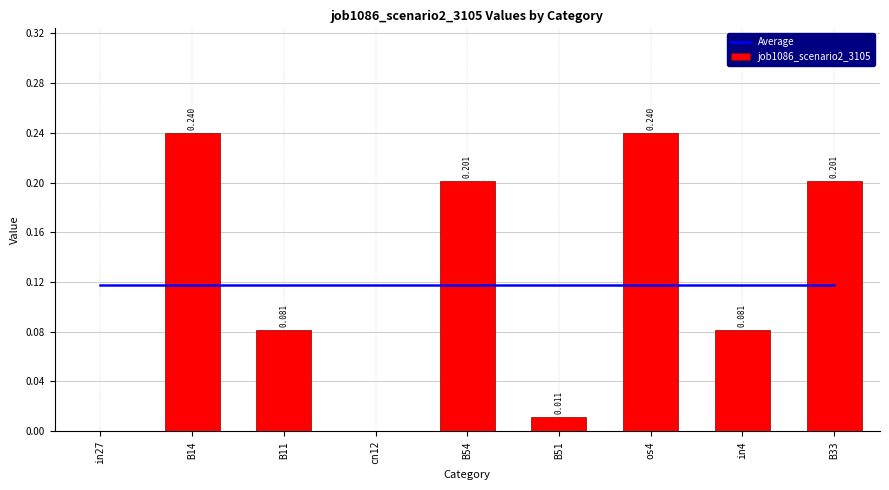

At which label is Average closest to 0?

in27